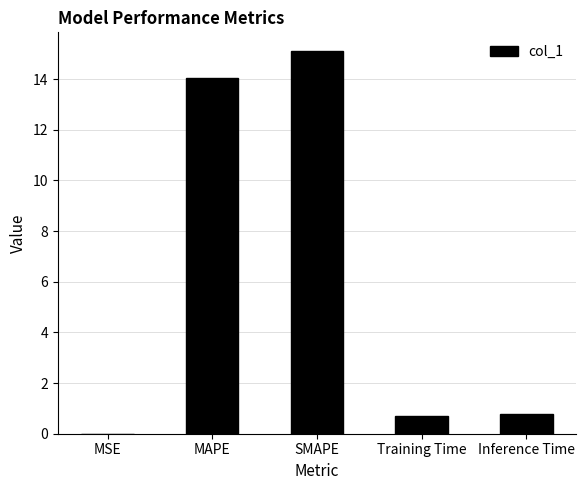

Count the number of categories in the chart.

5